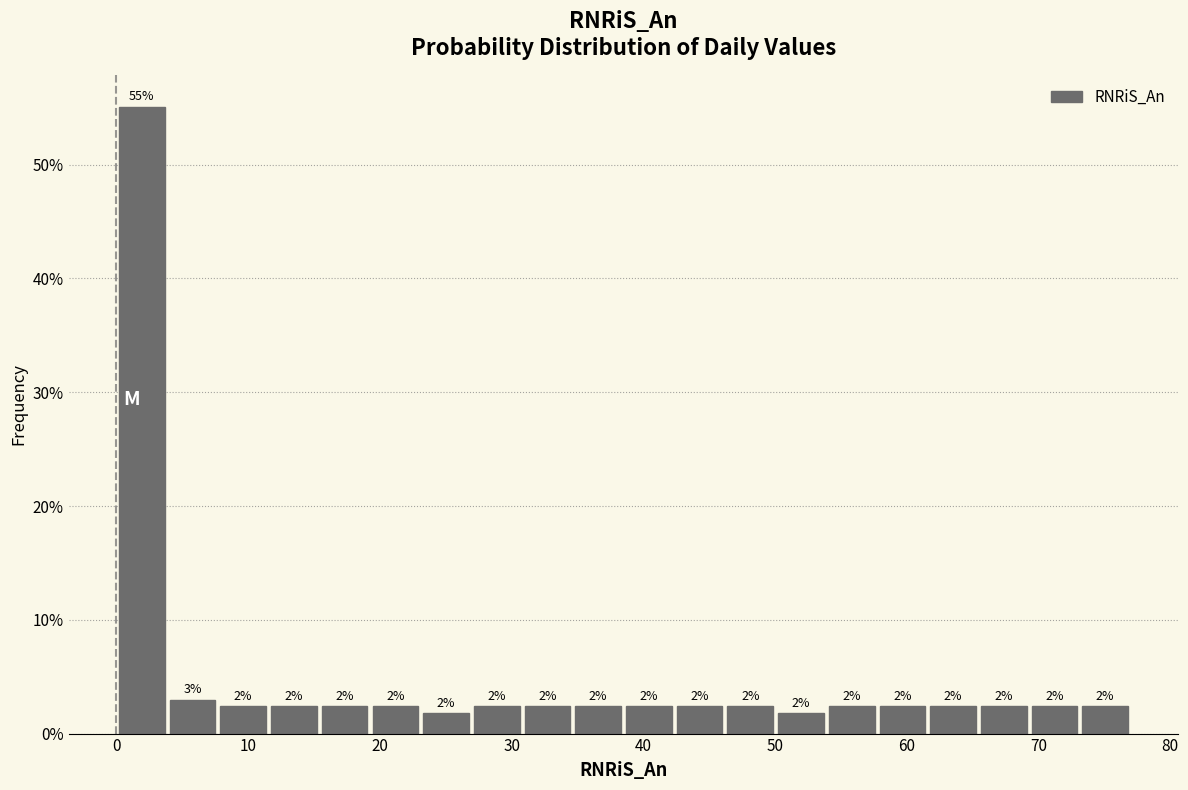

Around what value on the x-axis is the tallest bar? Give the approximate position of its centre, as read against the axis.

2